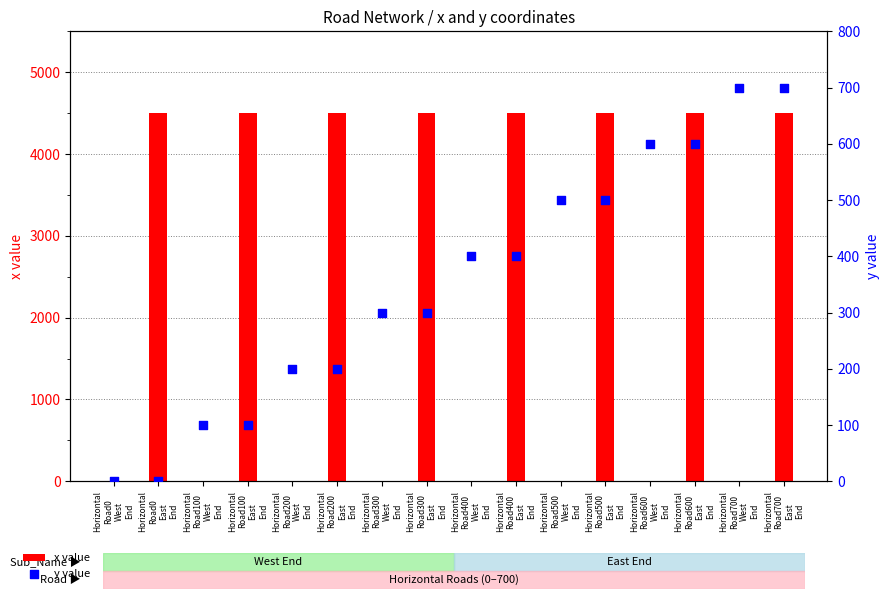

At how many categories does at least one series exceed 2952?

8